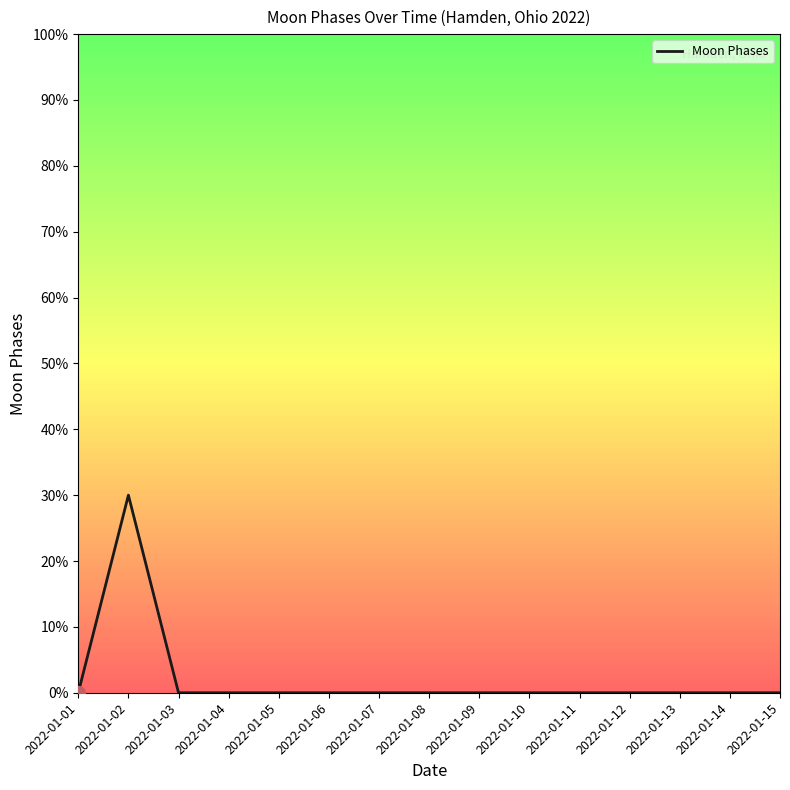

True or false: the data shows 2 at 2022-01-11.

False